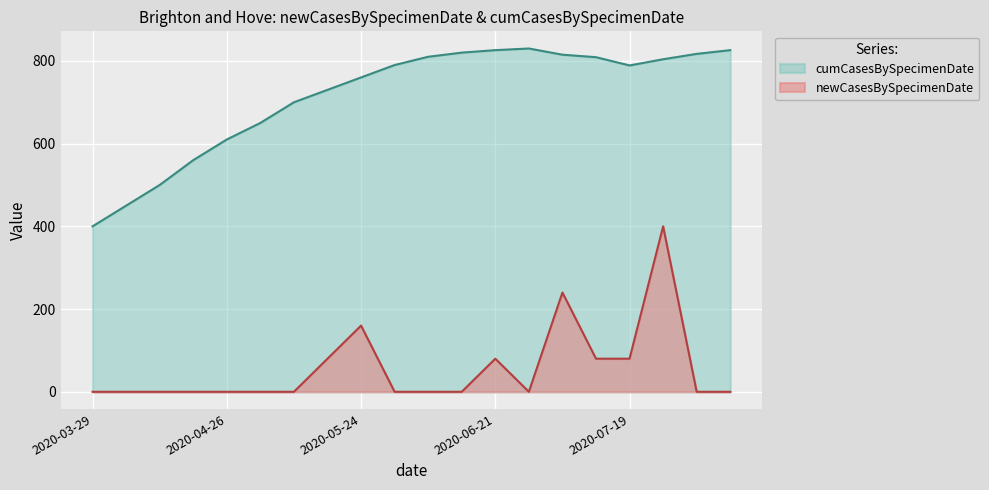

Does the chart display data point markers on the line(s)?

No